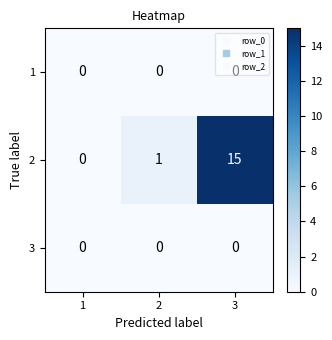

Which label corresponds to the largest value in the chart?

3